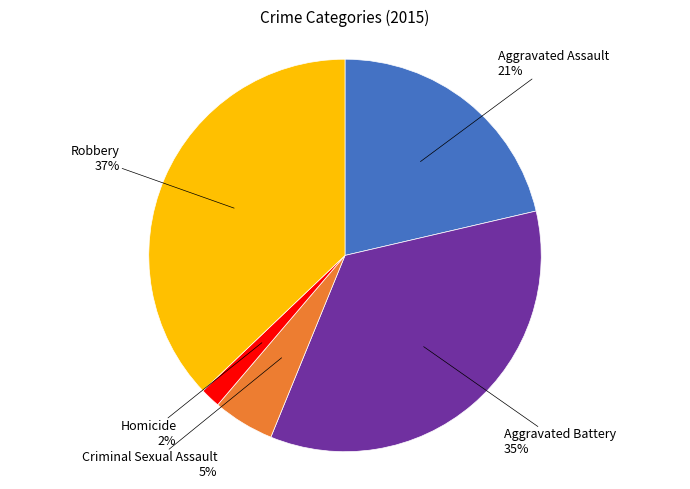

To the nearest percent, what is the average slice percentage?

20%